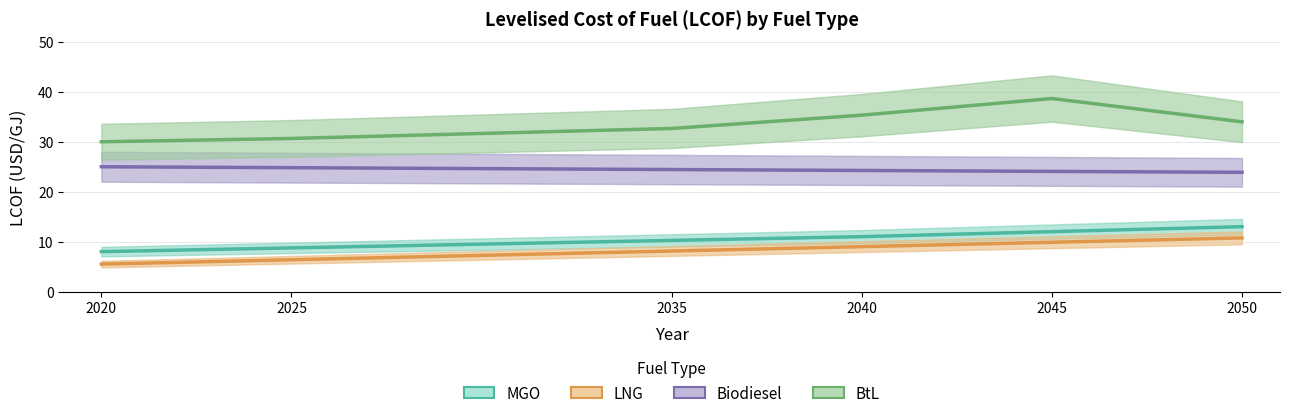

How many data points does each series have?

6